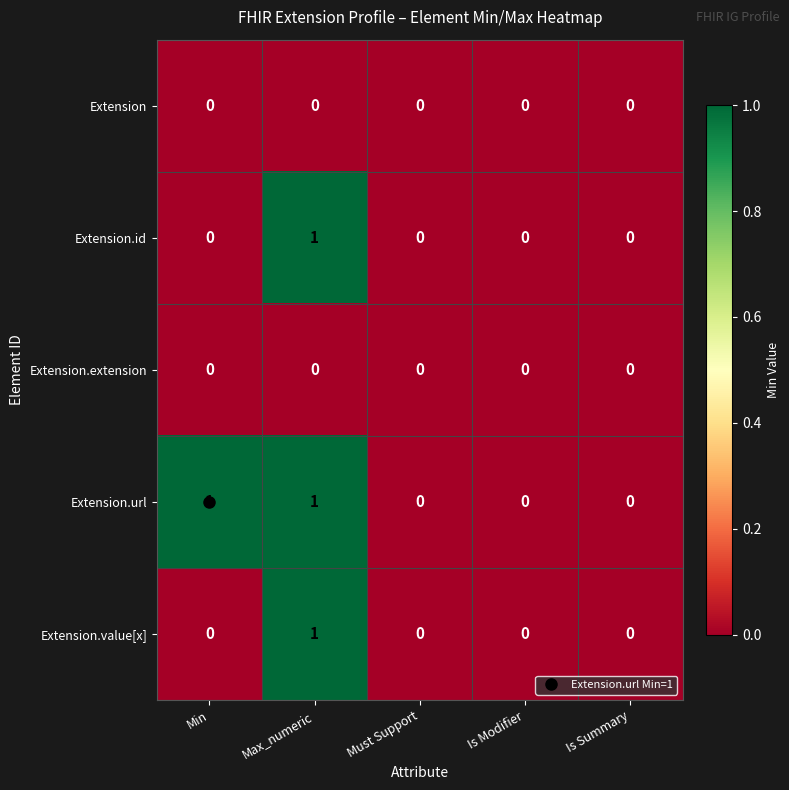

Is the value of Extension.extension at Is Summary greater than the value of Extension.url at Min?

No